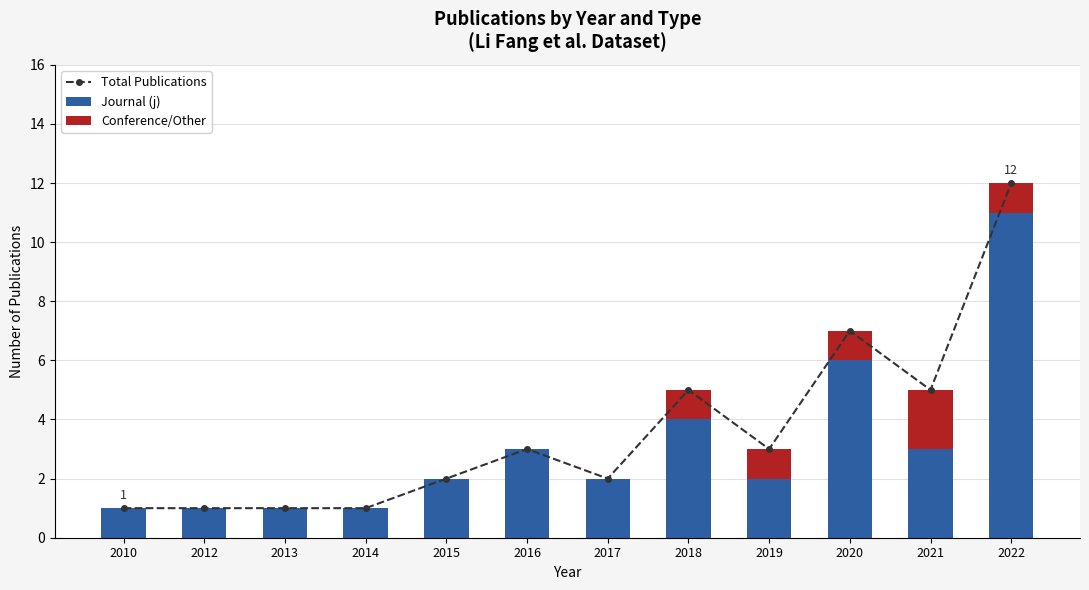

True or false: Journal (j) has a value of 6 at 2020.

True